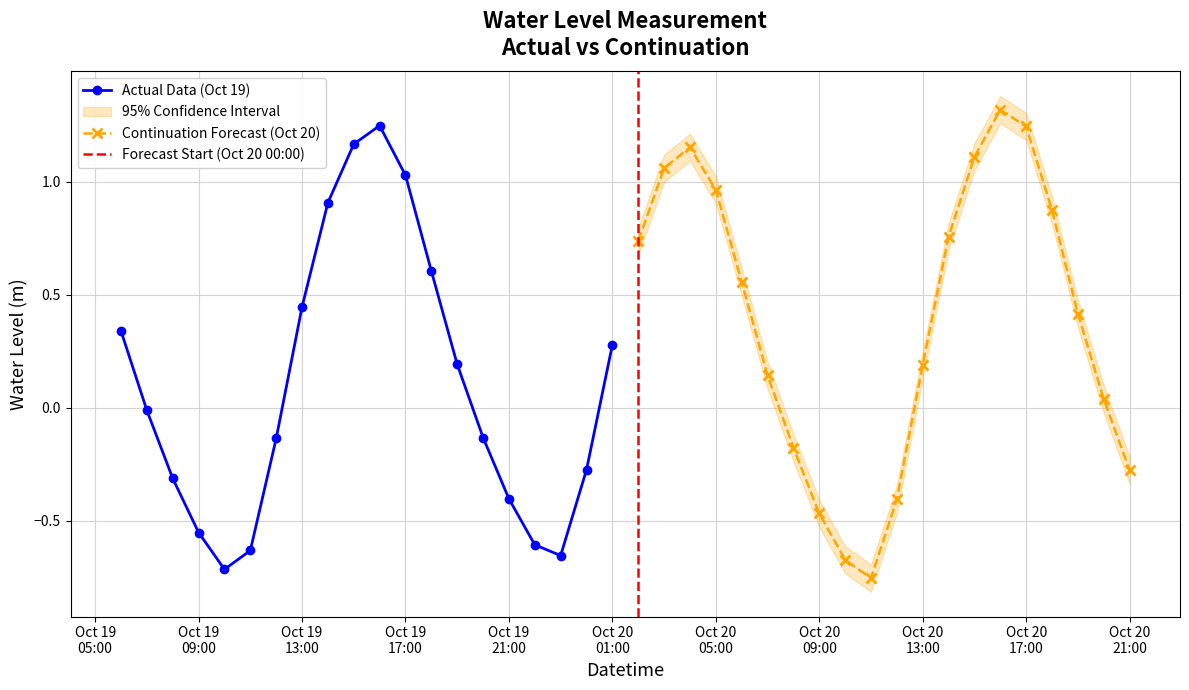

What is the change in value from 2025-10-19 15:00:00 to 2025-10-20 14:00:00?

-0.4